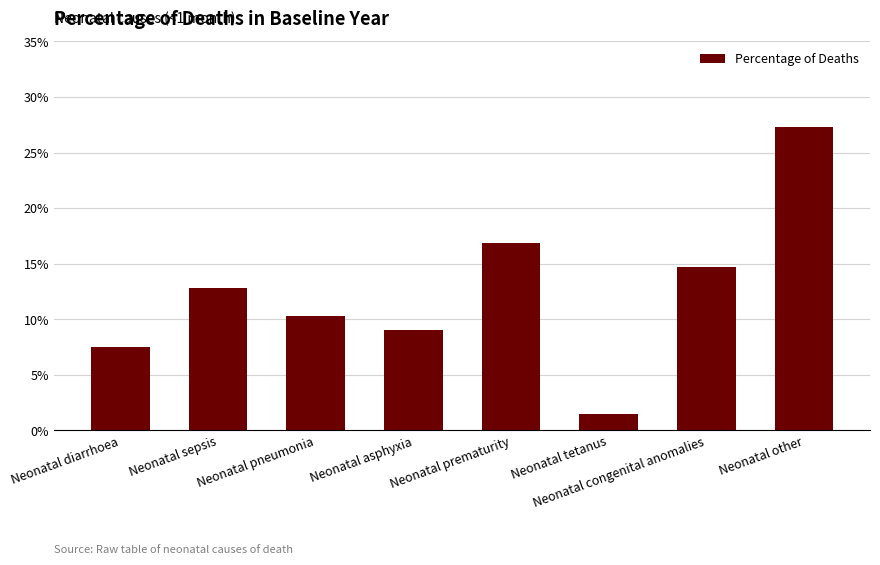

The value at Neonatal tetanus is 0.0. True or false?

False